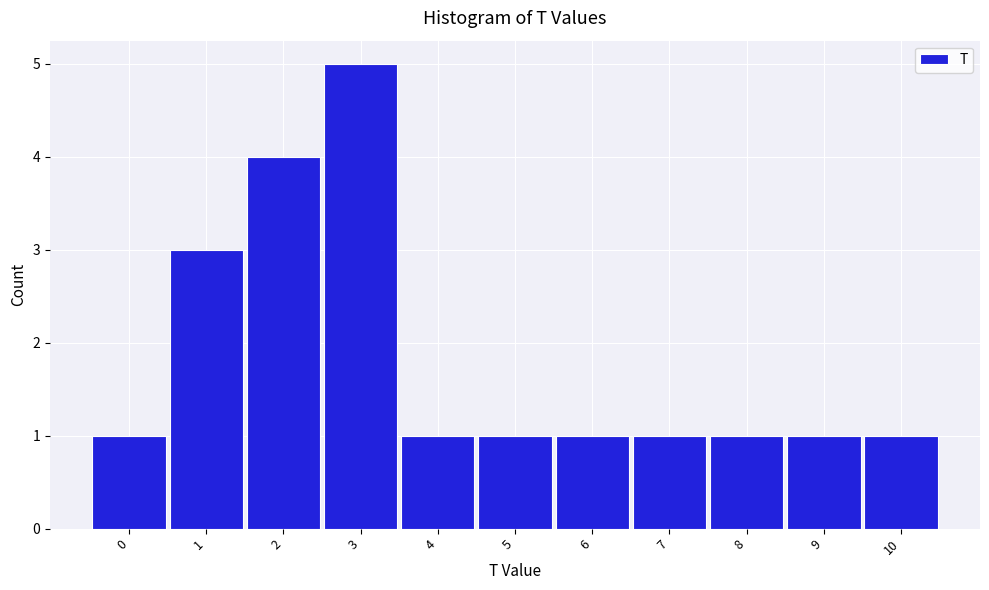

How tall is the bar that spans 9.5 to 10.5 on the x-axis? The values are not printed on the chart, so give them approximately, as read against the axis.

1